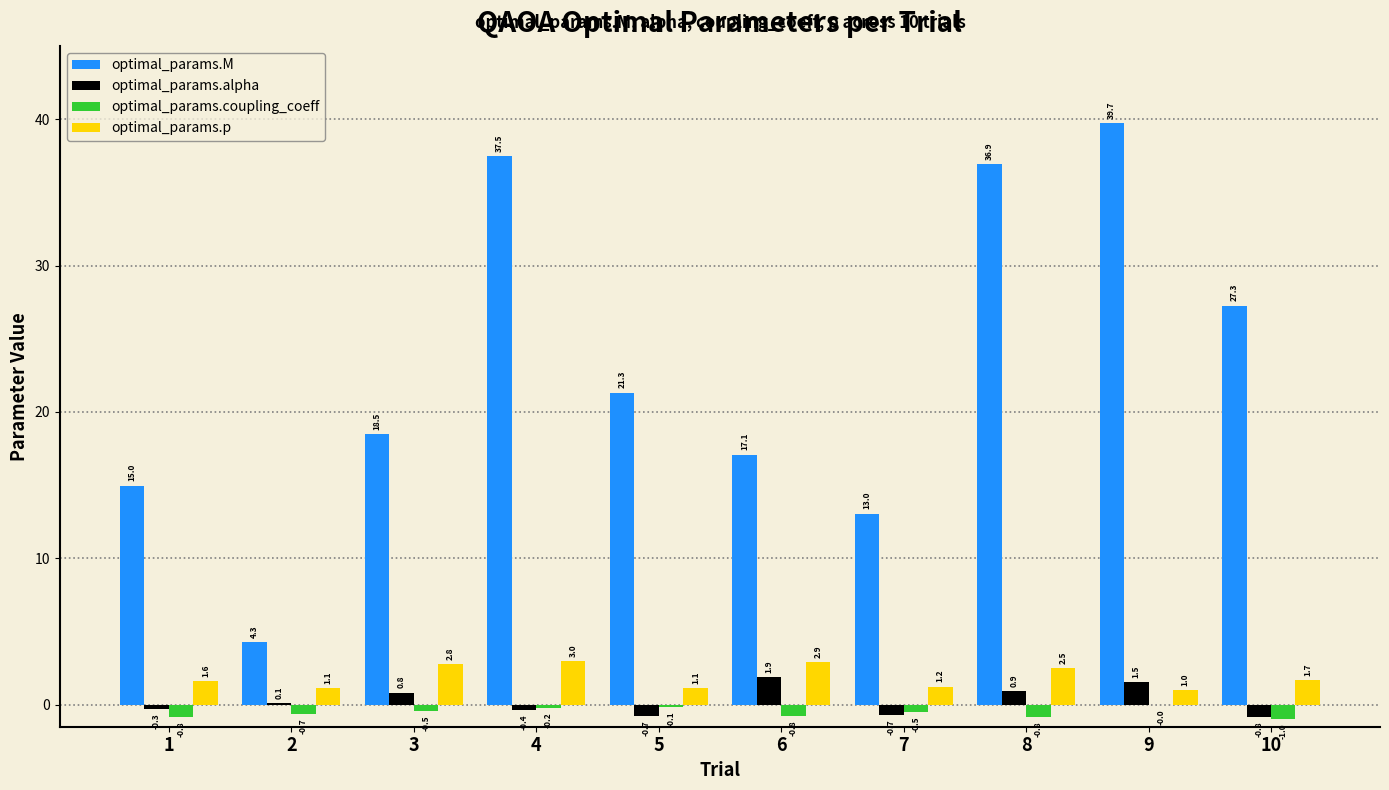

Between 3 and 8, which series saw the biggest shift?

optimal_params.M